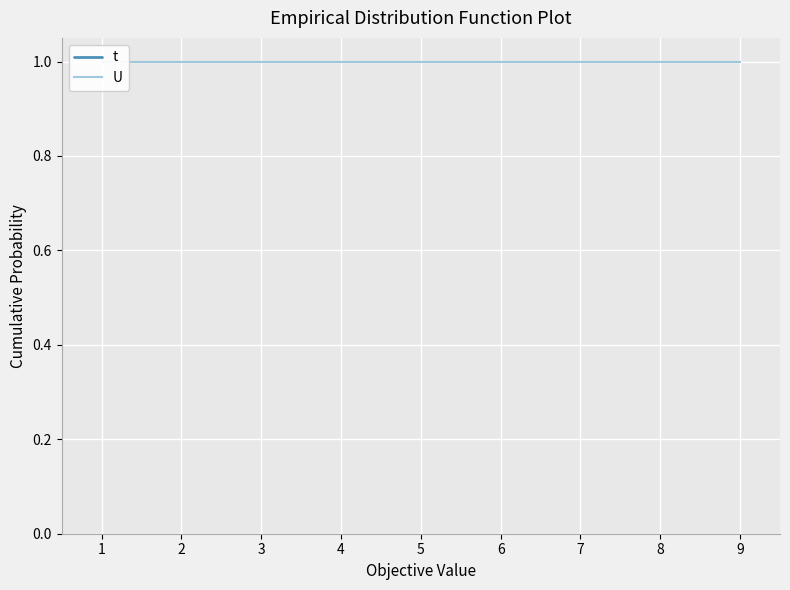

True or false: t and U intersect in this chart.

False